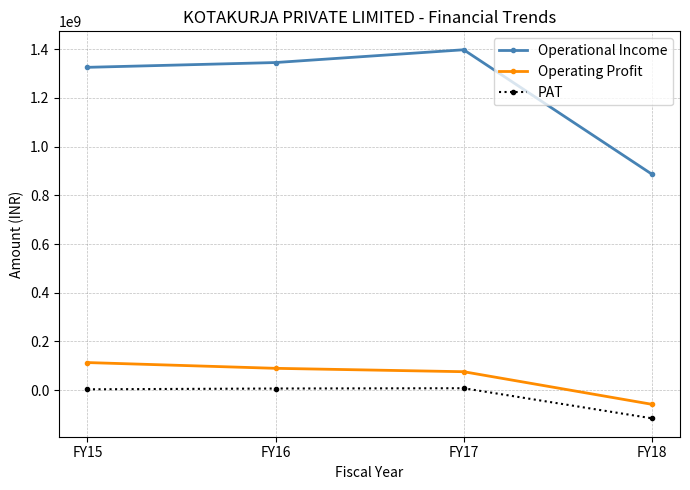

How many lines are shown in the chart?

3